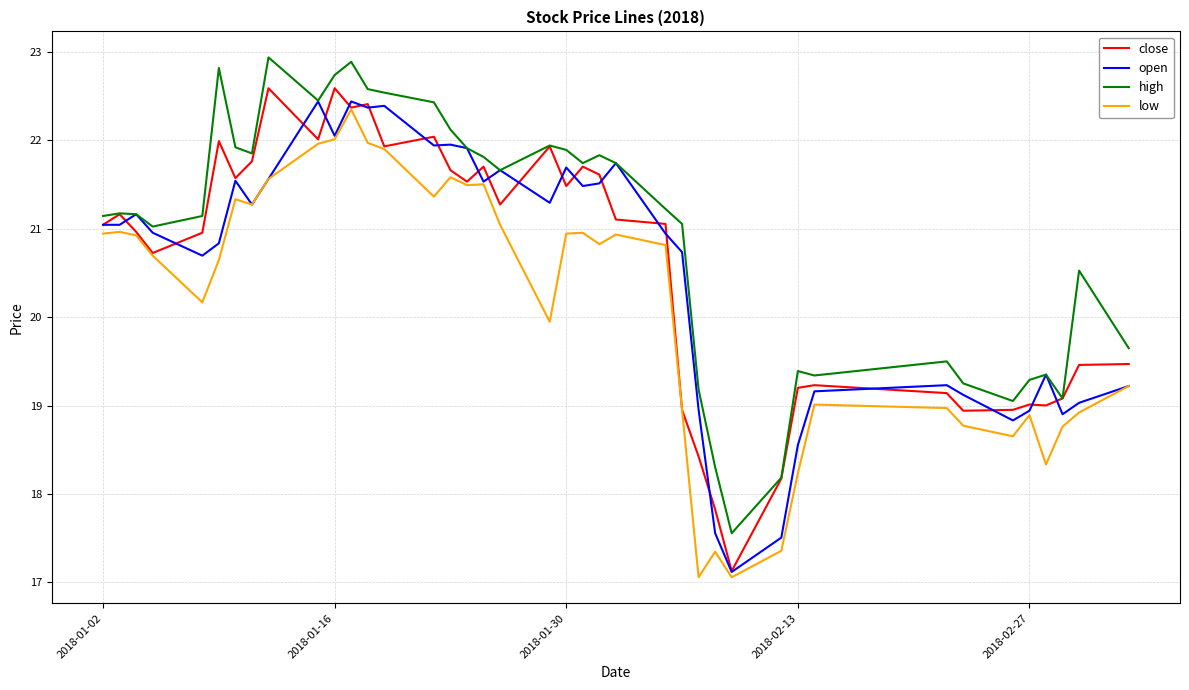

What is the maximum value for low?

22.4